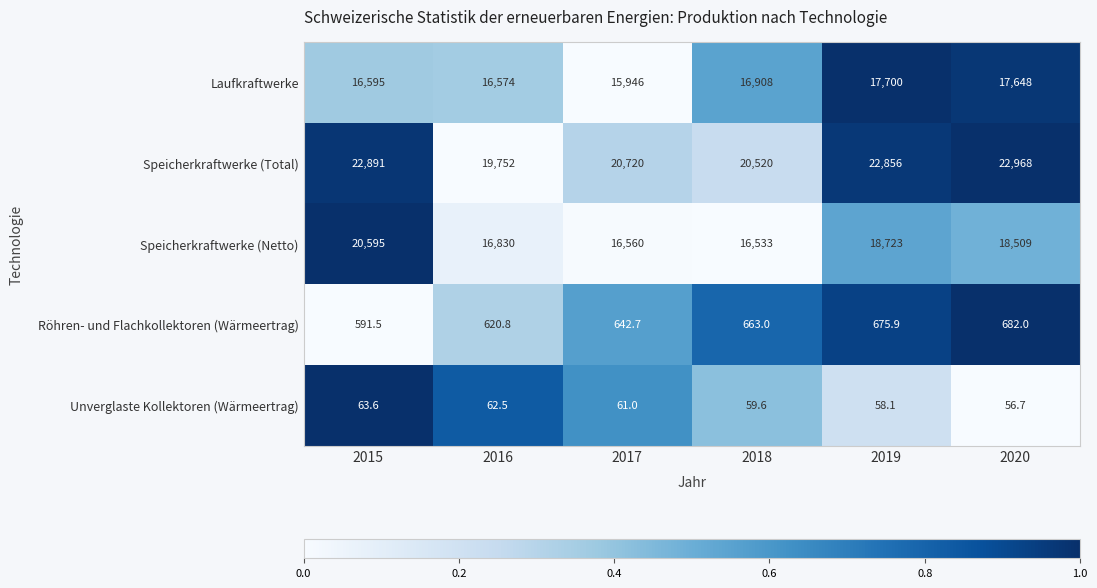

True or false: Röhren- und Flachkollektoren (Wärmeertrag) has a value of 620.8 at 2016.

True